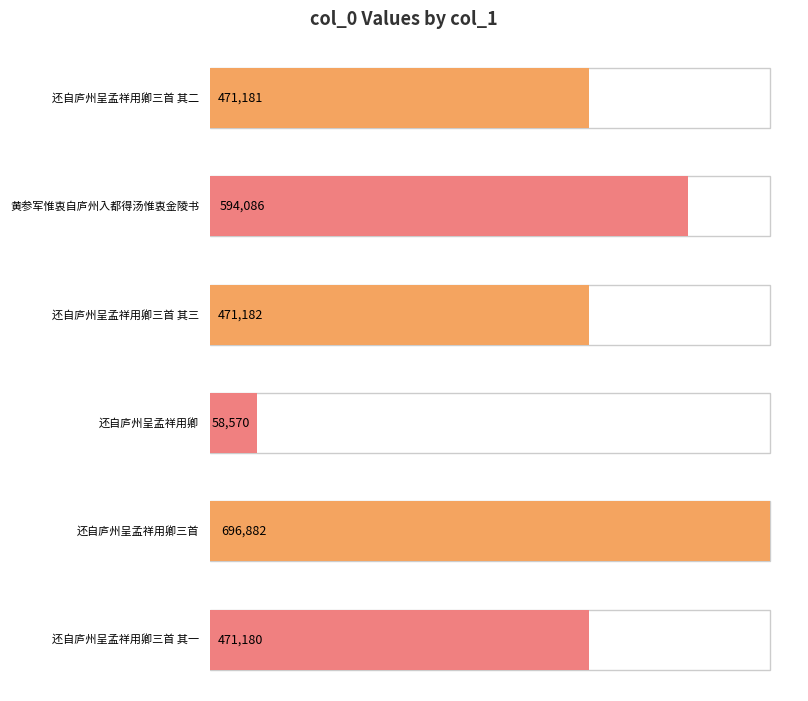

Does the chart contain any negative values?

No